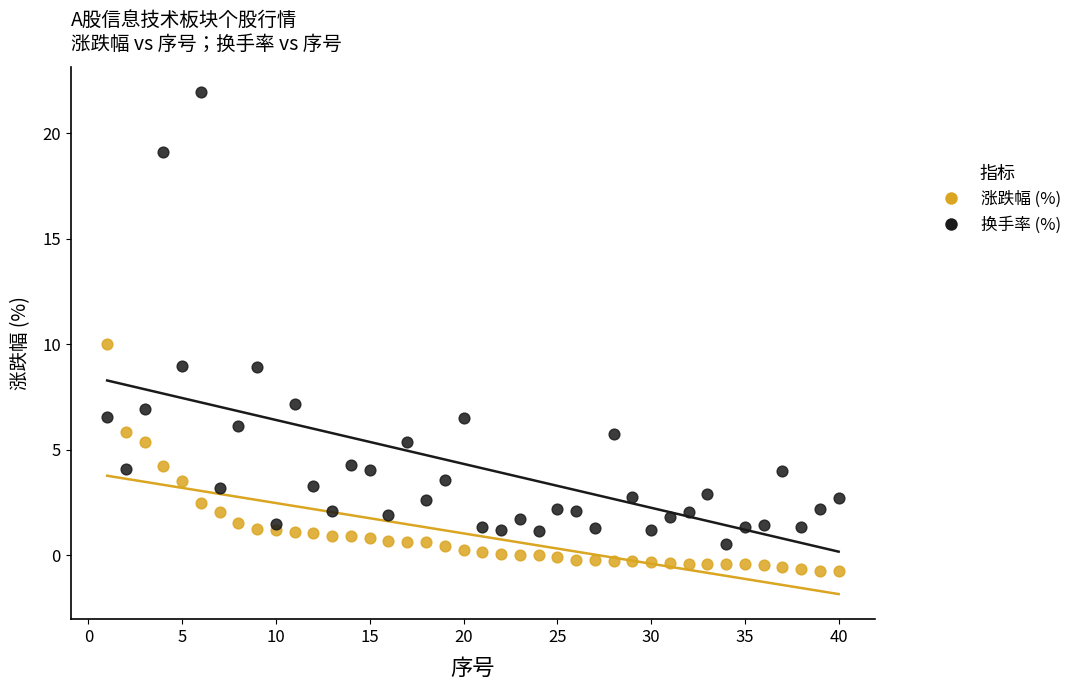

Which series has the largest Y range (max minus min)?

换手率 (%)